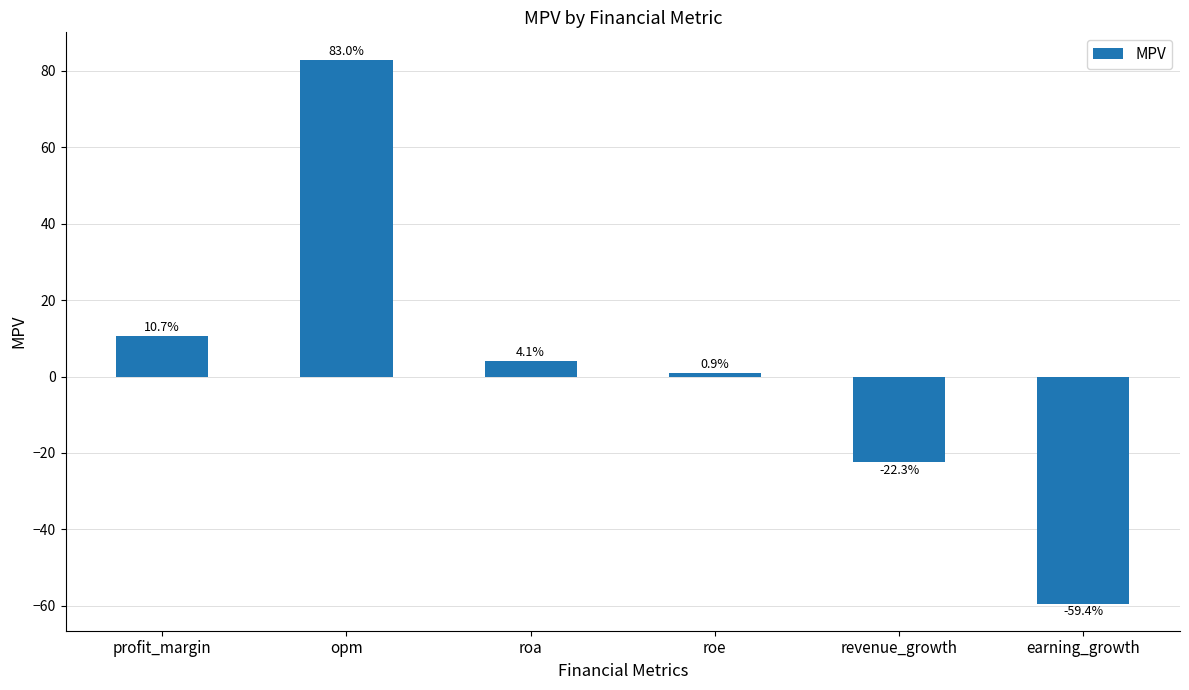

What is the average value?

2.8